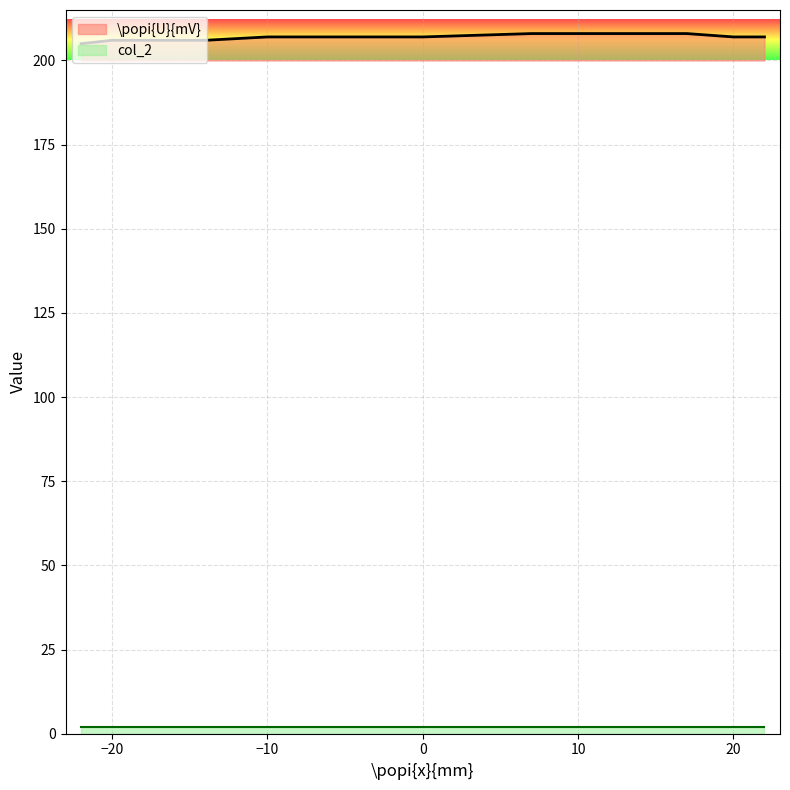

The chart shows a value of 130 at 10. True or false?

False